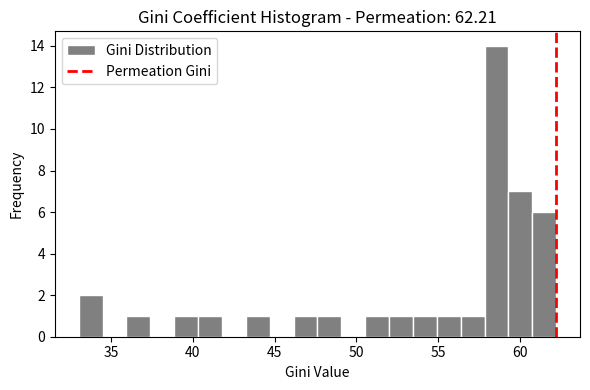

Read against the x-axis, roughly where is the centre of the tallest bar?

58.5